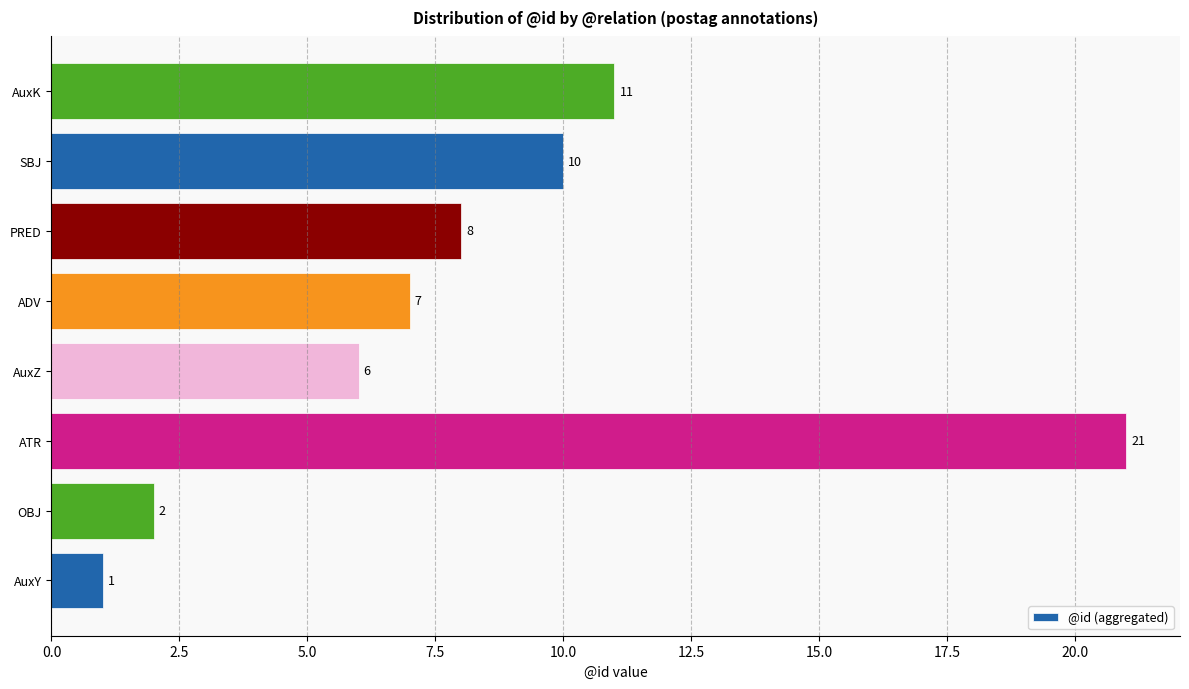

What is the ratio of the value at ADV to the value at PRED?

0.9